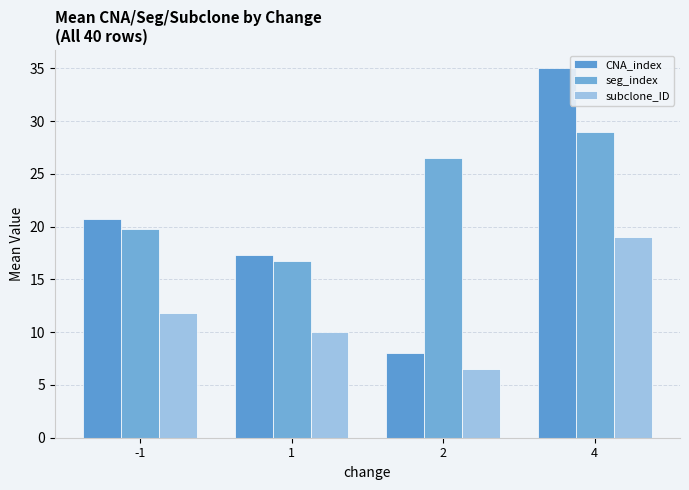

What are all the series names shown in the legend?

CNA_index, seg_index, subclone_ID